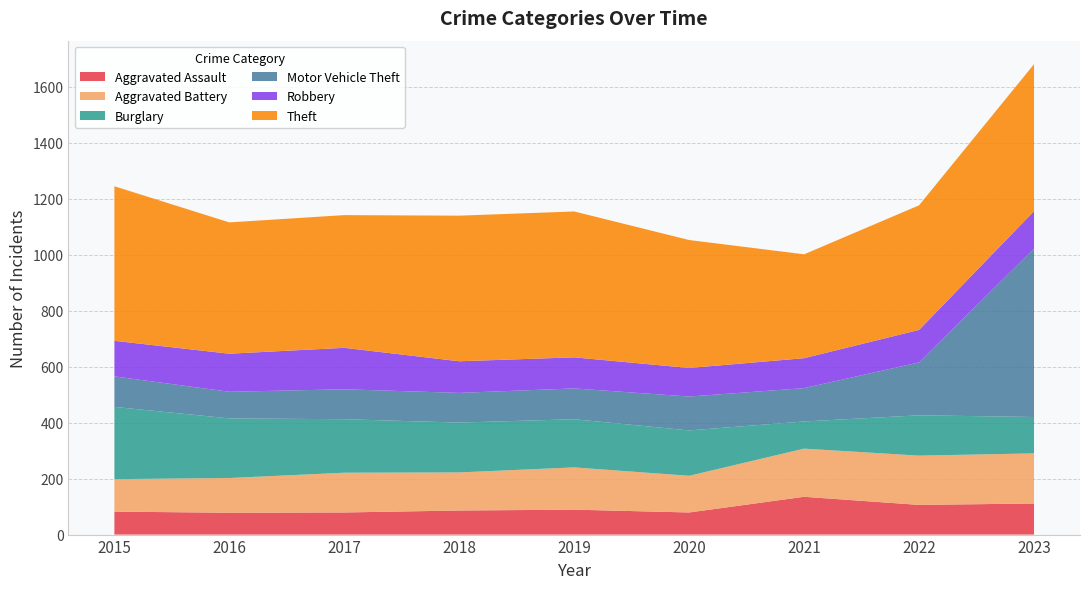

Reading left to right, list all the values displayed in this chart.

Aggravated Assault: 82	78	79	86	89	79	135	106	111
Aggravated Battery: 116	124	142	136	151	131	172	176	179
Burglary: 258	213	191	178	172	162	97	144	130
Motor Vehicle Theft: 109	95	107	106	110	121	119	189	601
Robbery: 127	136	148	113	111	102	107	116	134
Theft: 552	469	474	520	521	457	371	445	525